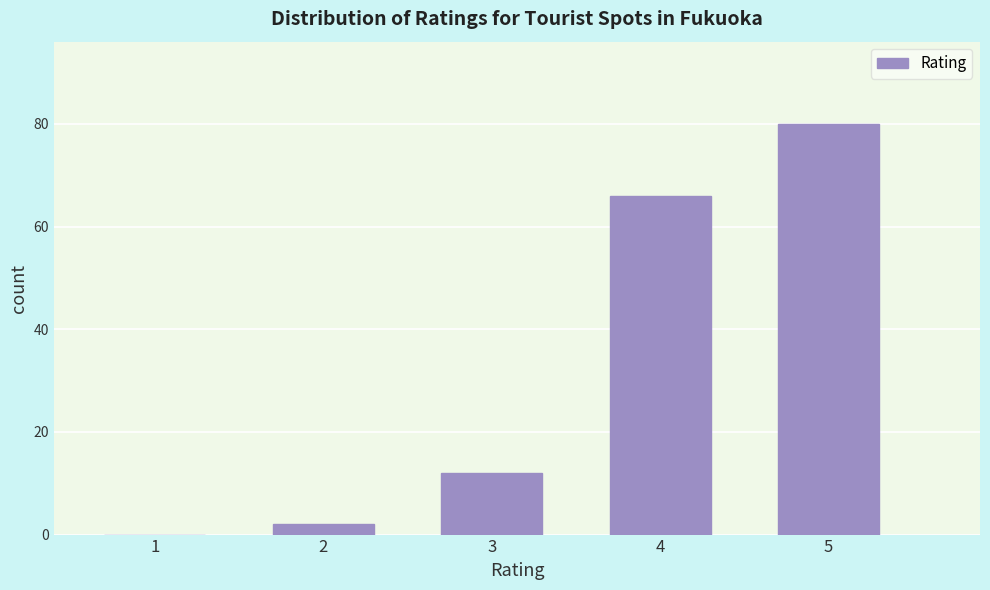

Reading left to right, list all the values displayed in this chart.

1=0	2=2	3=12	4=66	5=80